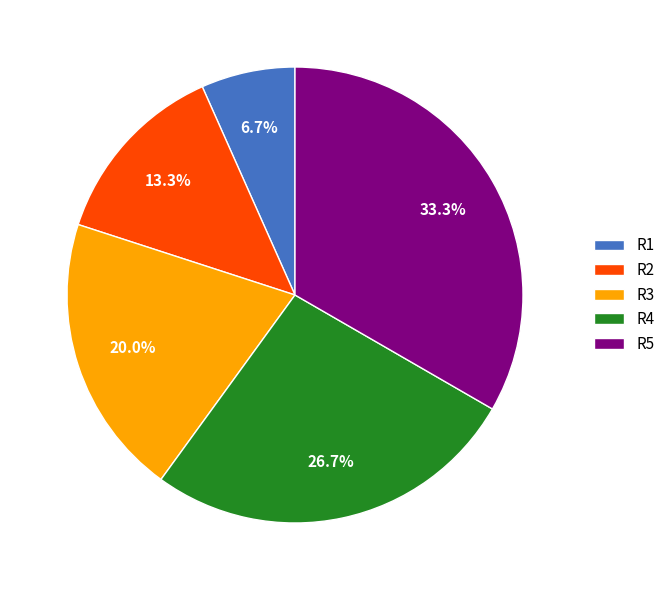

To the nearest percent, what percentage of the pie is R5?

33%